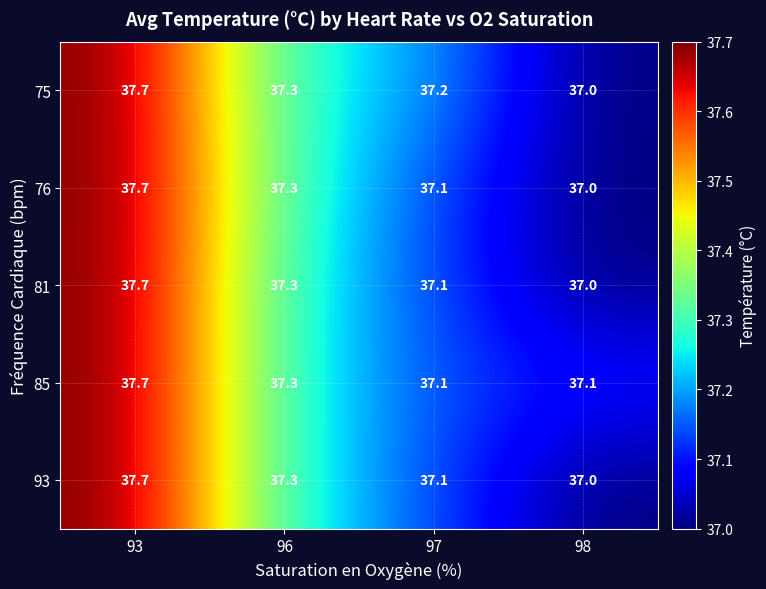

List the labels in order of 76 value, largest first.

93, 96, 97, 98